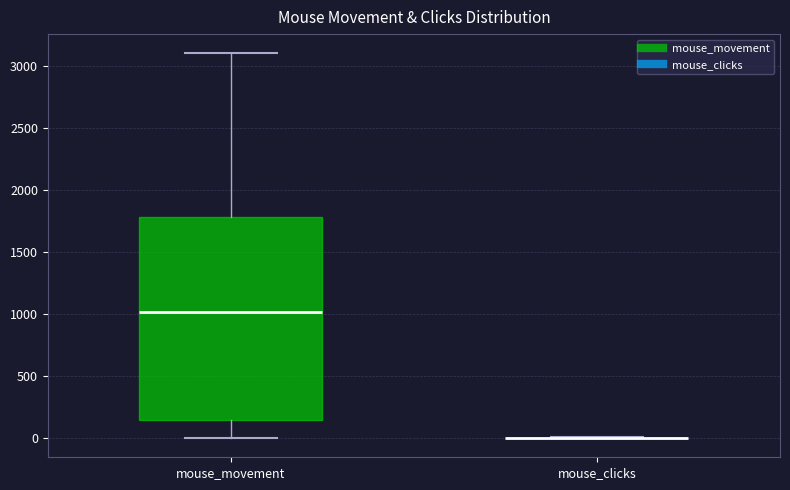

Reading left to right, transcribe this box plot: for each box, give where its median line is, the range the box spans, and where its two whiskers end, as read against the y-axis. The values are not printed on the chart, so give them approximately, as read against the axis.

mouse_movement: median 1000, box 150 to 1800, whiskers 0 to 3100
mouse_clicks: box collapsed to a line at 0, whiskers 0 to 0